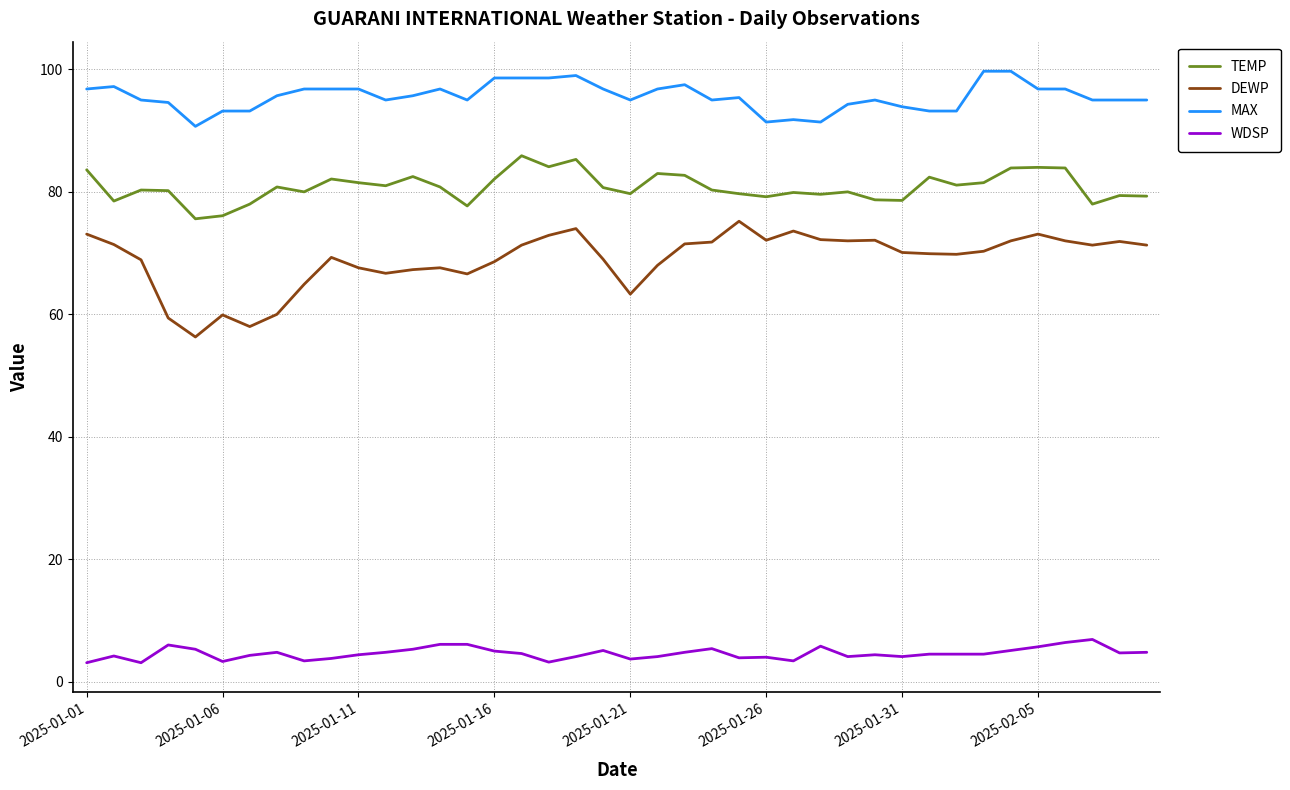

At how many categories does at least one series exceed 50?

40